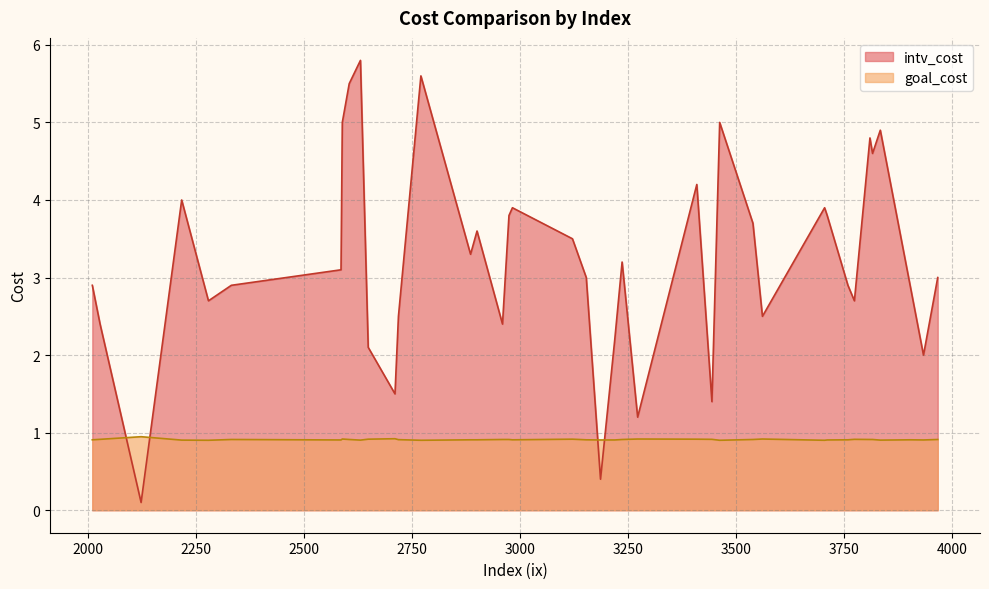

At which category is the sum across all series the highest?

2630